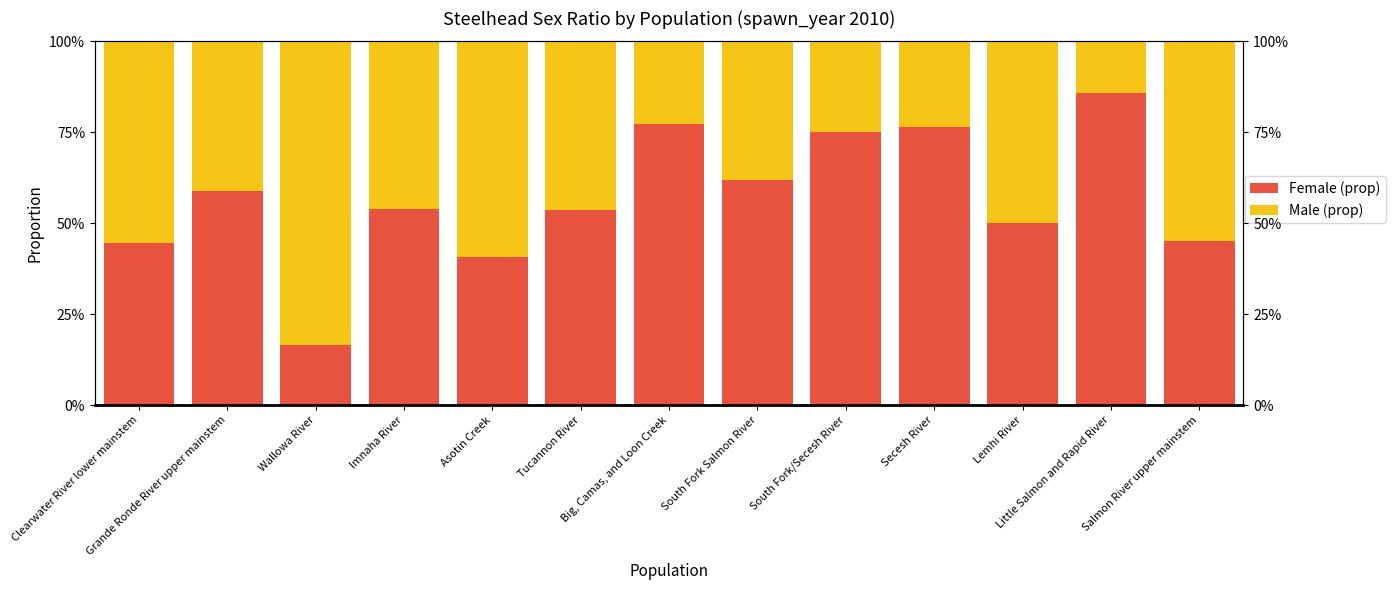

What are all the series names shown in the legend?

Female (prop), Male (prop)